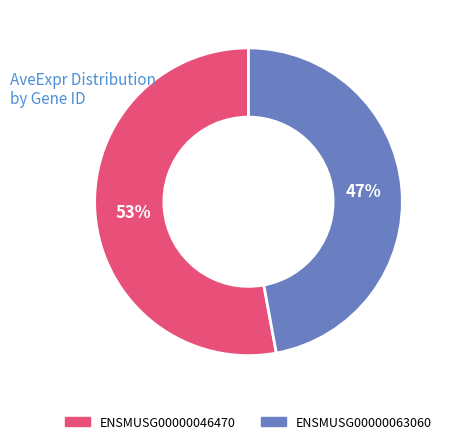

How many segments does this pie chart have?

2